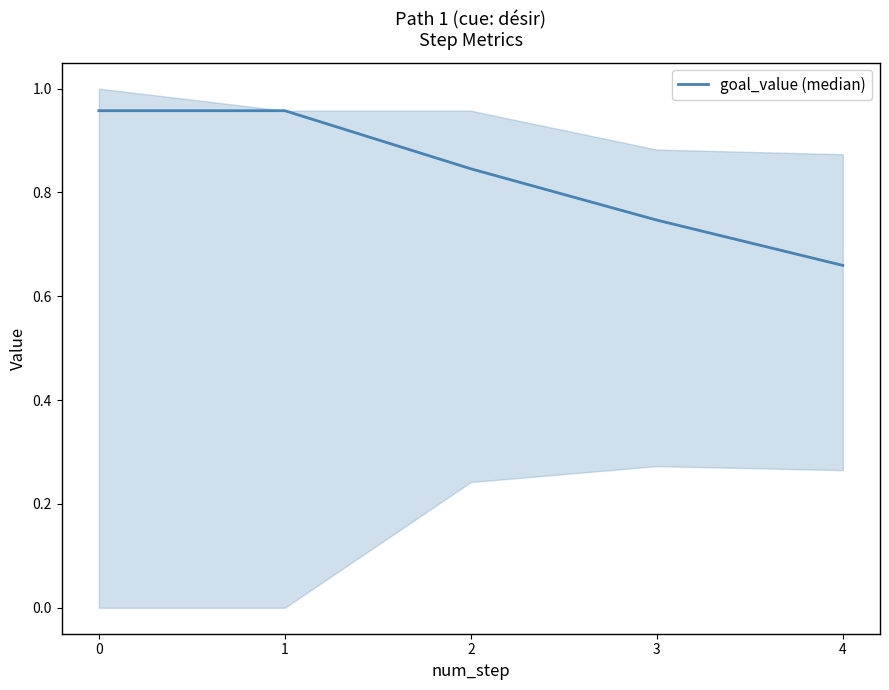

What is the average value?

0.8